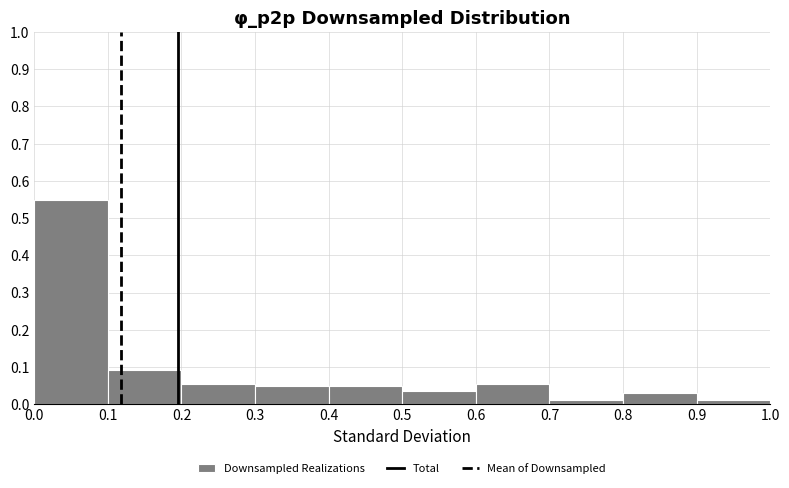

Over which range of the x-axis is the bar tallest?

0.0 to 0.1